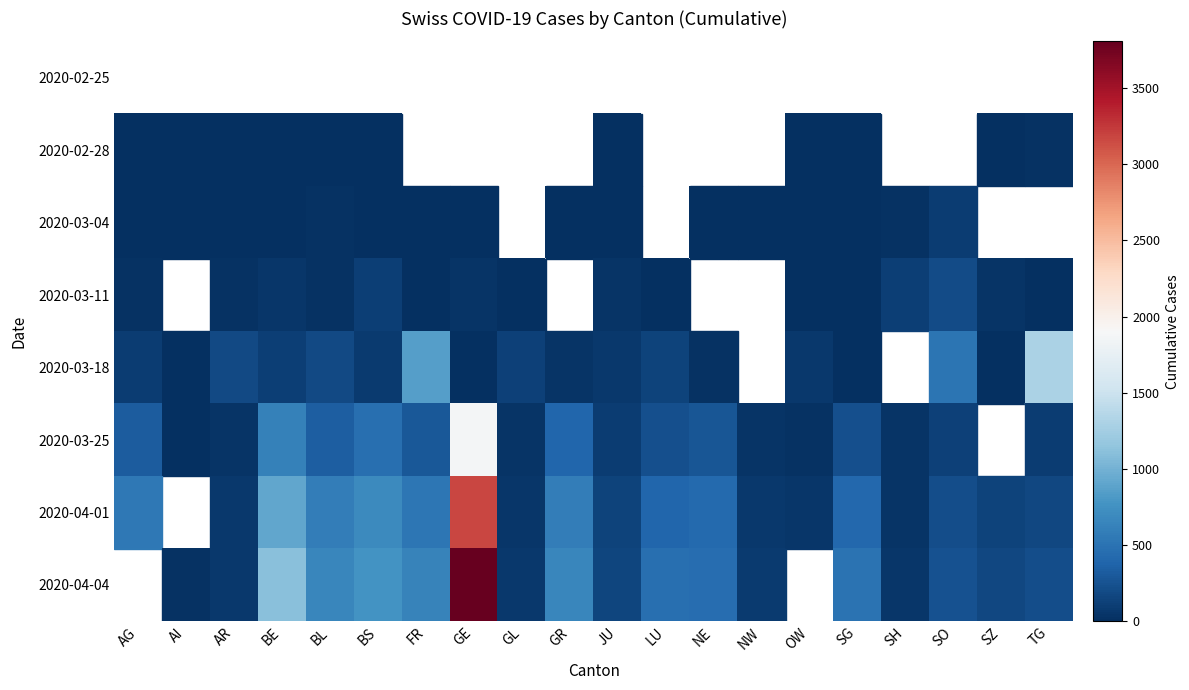

Which category has the lowest value across all series?

AG